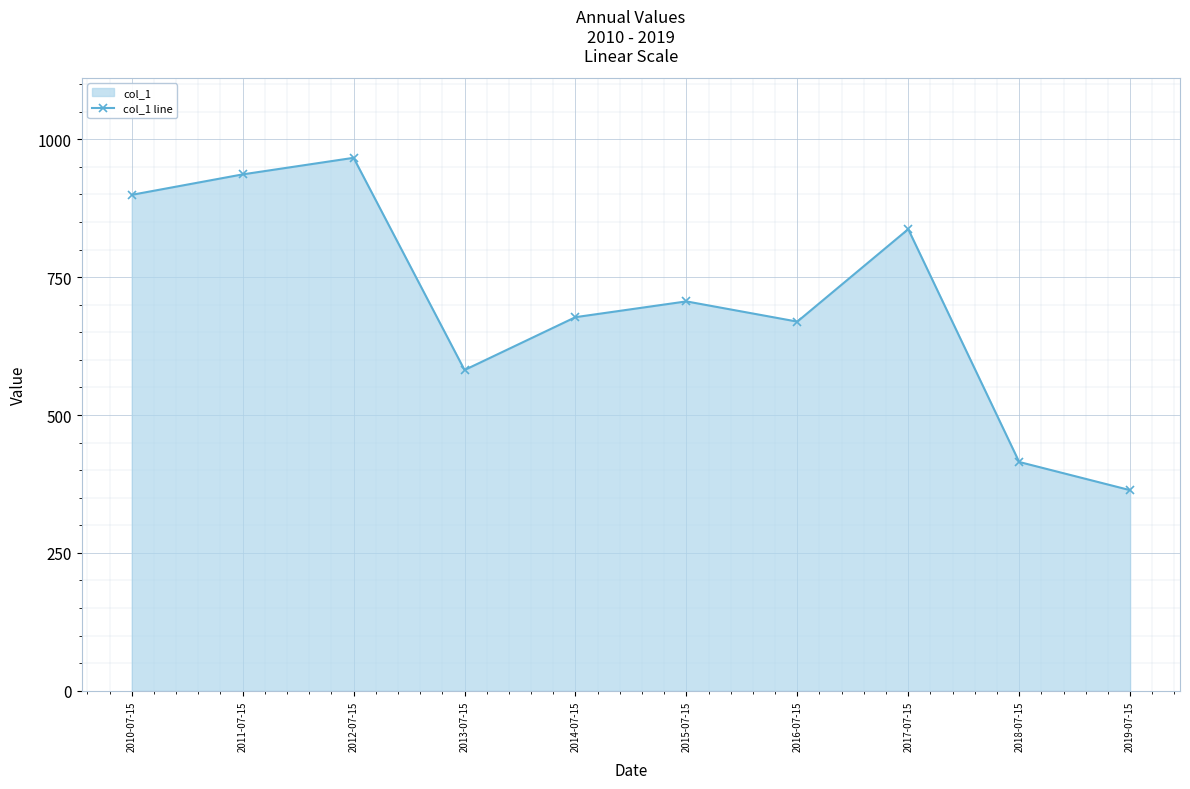

How many data points are less than 706?

5